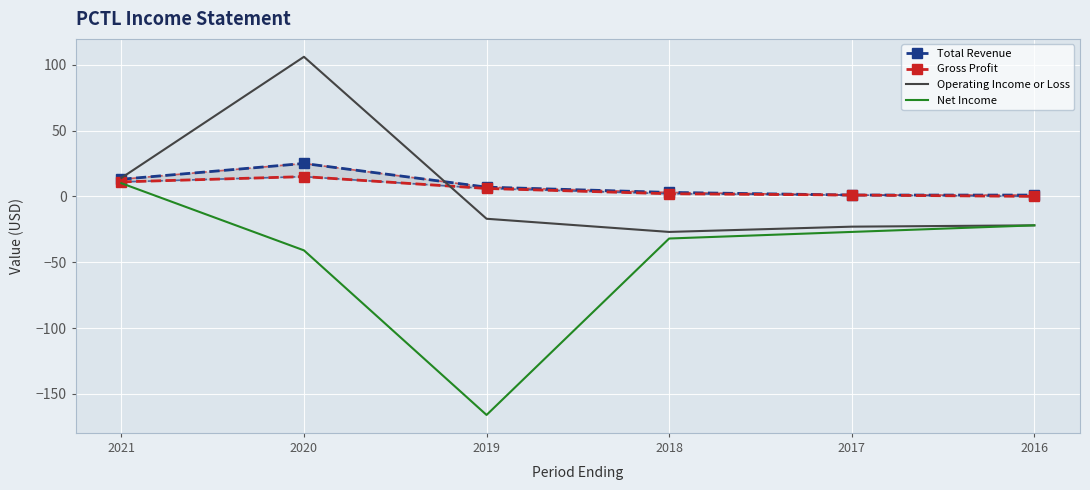

Where is Net Income nearest to the value -78?

2020